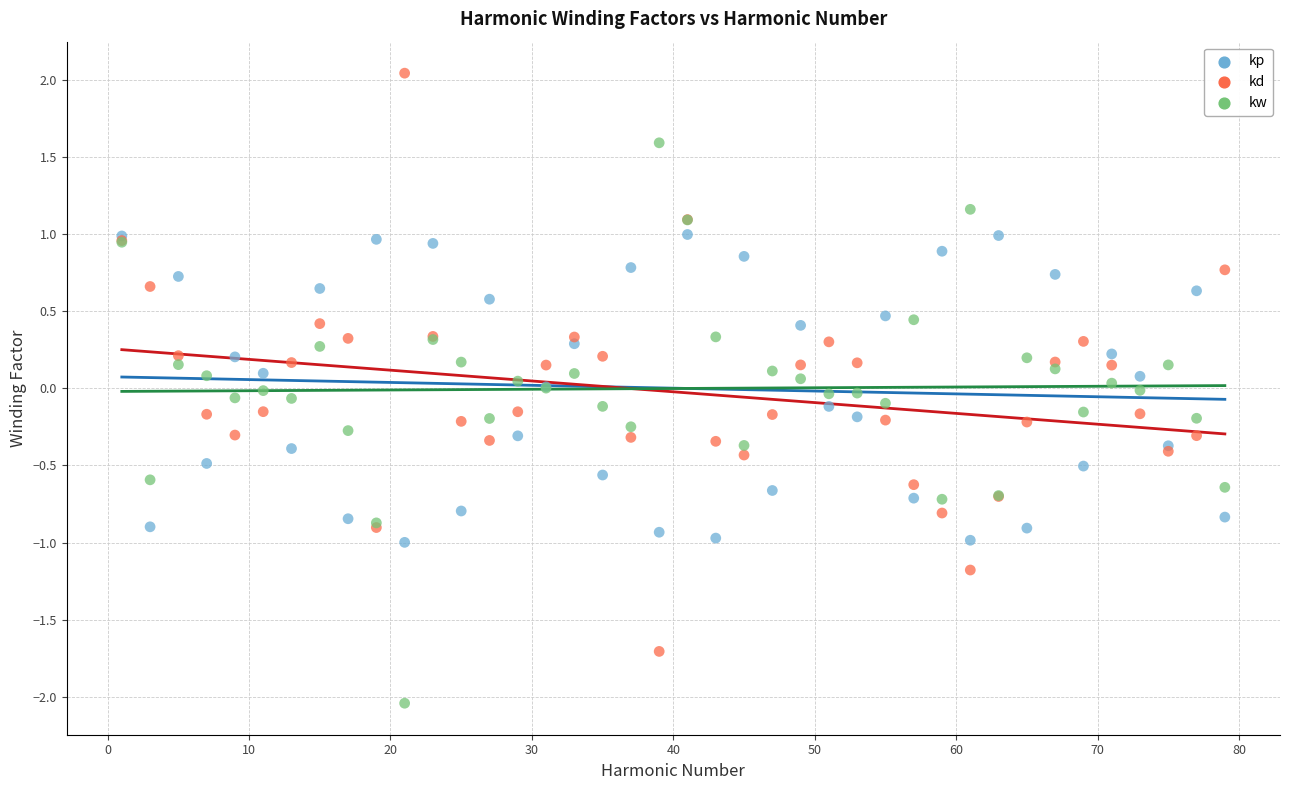

What is the X range (max minus min) for the scatter plot?

78.0